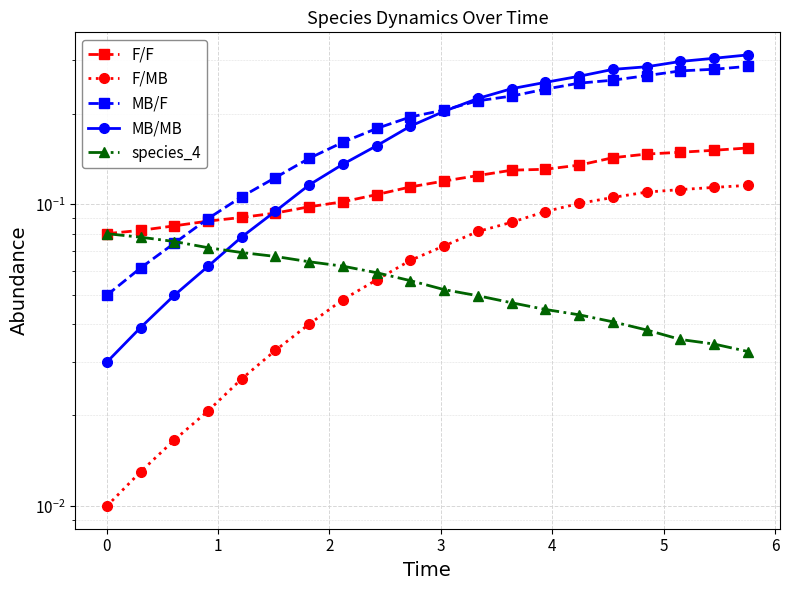

Reading left to right, transcribe all the data shown in this chart.

F/F: 0.1	0.1	0.1	0.1	0.1	0.1	0.1	0.1	0.1	0.1	0.1	0.1	0.1	0.1	0.1	0.1	0.1	0.1	0.2	0.2
F/MB: 0.0	0.0	0.0	0.0	0.0	0.0	0.0	0.0	0.1	0.1	0.1	0.1	0.1	0.1	0.1	0.1	0.1	0.1	0.1	0.1
MB/F: 0.1	0.1	0.1	0.1	0.1	0.1	0.1	0.2	0.2	0.2	0.2	0.2	0.2	0.2	0.3	0.3	0.3	0.3	0.3	0.3
MB/MB: 0.0	0.0	0.0	0.1	0.1	0.1	0.1	0.1	0.2	0.2	0.2	0.2	0.2	0.3	0.3	0.3	0.3	0.3	0.3	0.3
species_4: 0.1	0.1	0.1	0.1	0.1	0.1	0.1	0.1	0.1	0.1	0.1	0.0	0.0	0.0	0.0	0.0	0.0	0.0	0.0	0.0